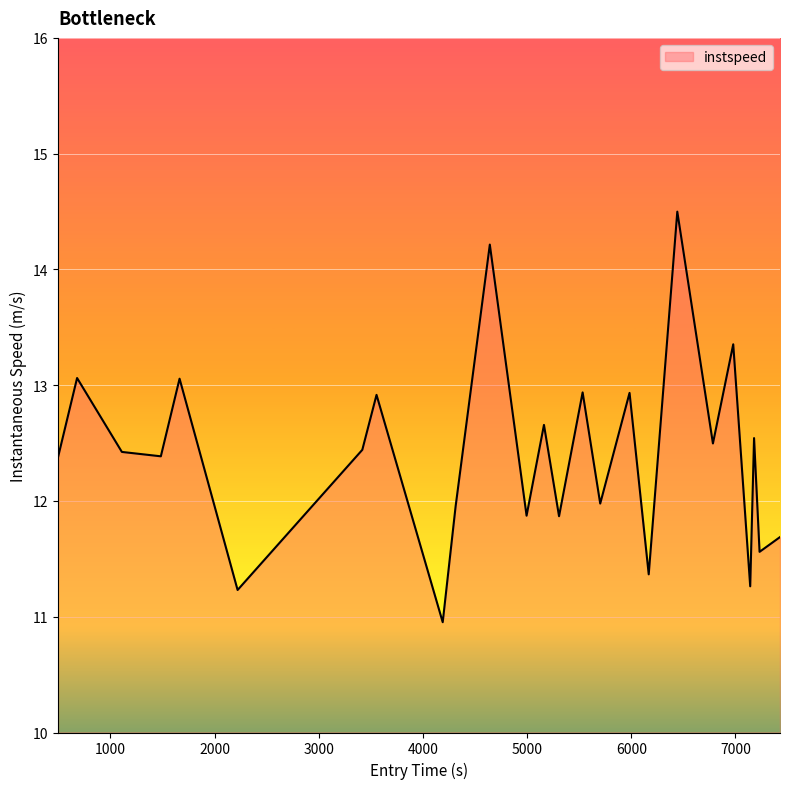

What is the difference between the maximum and minimum values?

3.5